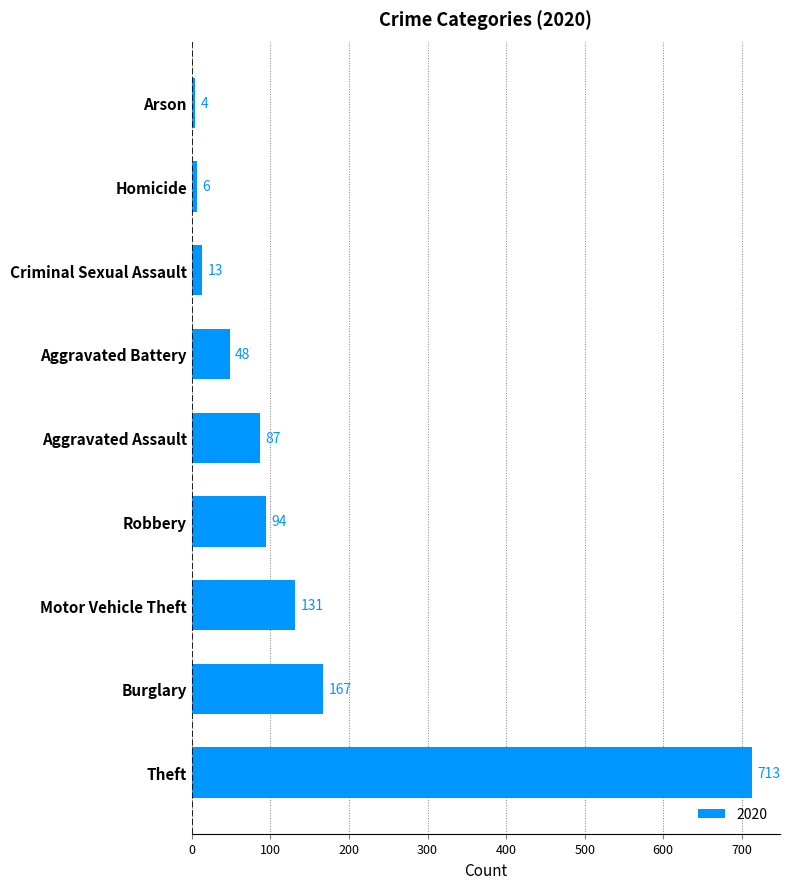

Reading top to bottom, extract all data points from this chart.

Arson=4	Homicide=6	Criminal Sexual Assault=13	Aggravated Battery=48	Aggravated Assault=87	Robbery=94	Motor Vehicle Theft=131	Burglary=167	Theft=713